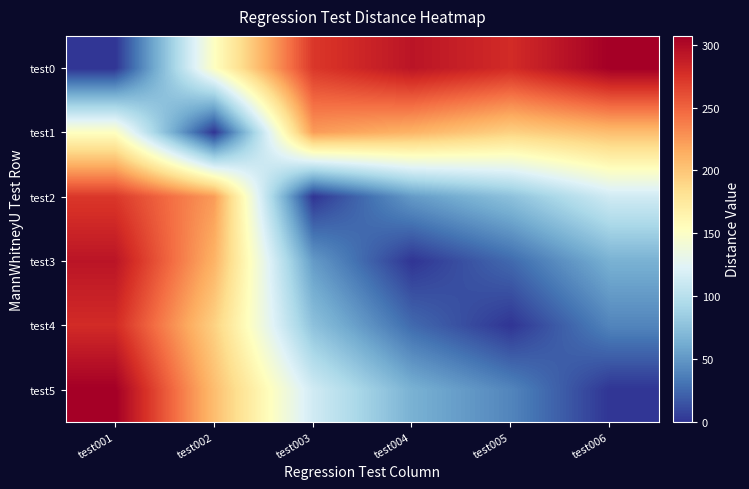

Reading right to left, list all the values displayed in this chart.

test0: test006=307	test005=279	test004=293	test003=272	test002=152	test001=0
test1: test006=205	test005=193	test004=211	test003=223	test002=0	test001=152
test2: test006=114	test005=76	test004=52	test003=0	test002=223	test001=272
test3: test006=65	test005=26	test004=0	test003=52	test002=211	test001=293
test4: test006=40	test005=0	test004=26	test003=76	test002=193	test001=279
test5: test006=0	test005=40	test004=65	test003=114	test002=205	test001=307